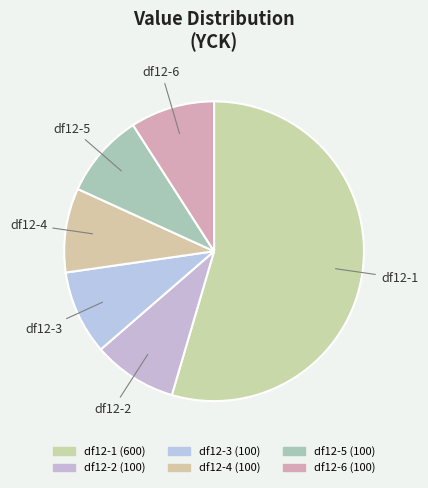

The df12-5 slice represents 18% of the pie. True or false?

False